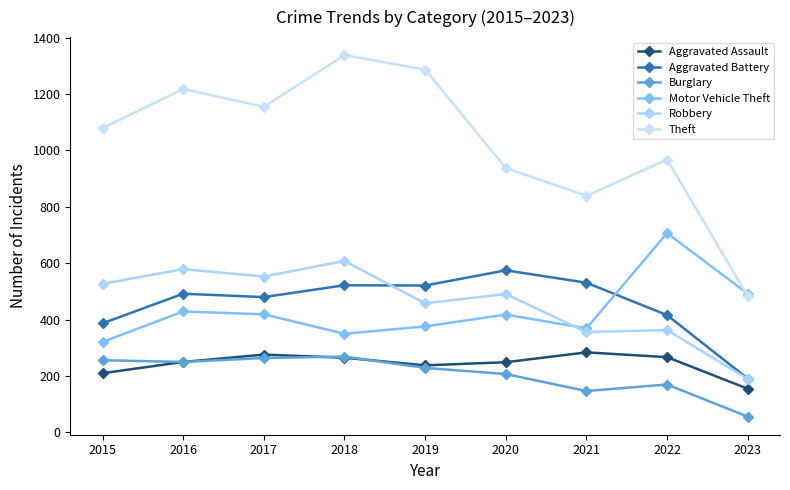

Reading left to right, what are all the values shown in this chart?

Aggravated Assault: 210	250	276	265	238	249	284	267	155
Aggravated Battery: 387	492	480	522	521	575	531	416	191
Burglary: 256	250	264	269	229	207	147	170	56
Motor Vehicle Theft: 321	429	419	350	376	418	369	707	492
Robbery: 527	579	553	608	458	491	356	363	190
Theft: 1079	1218	1155	1338	1287	938	839	968	484